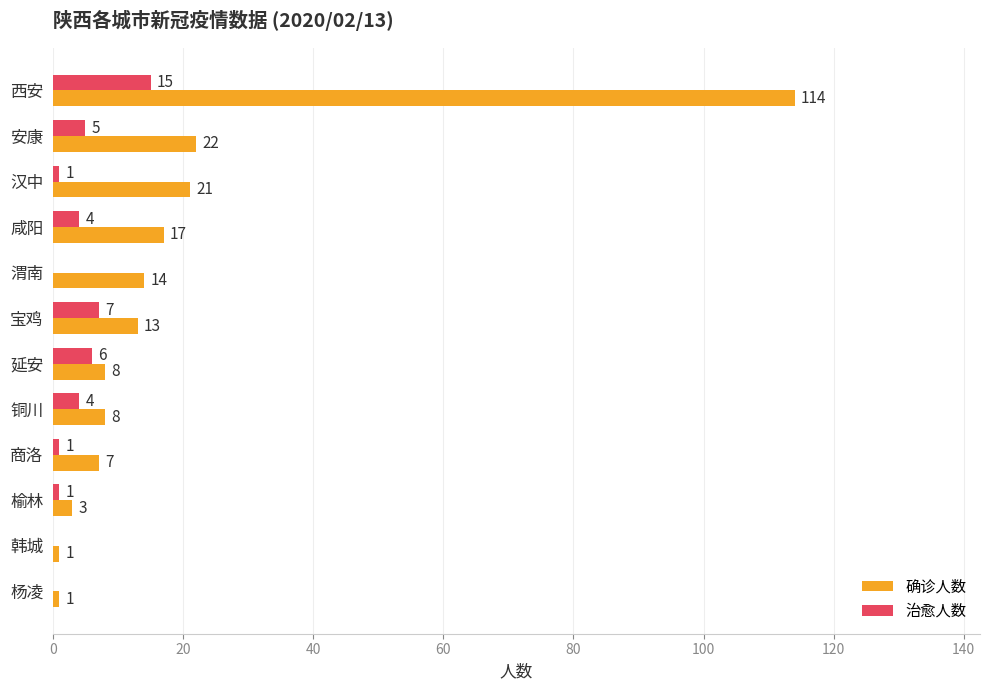

Which series has the largest total across all categories?

确诊人数